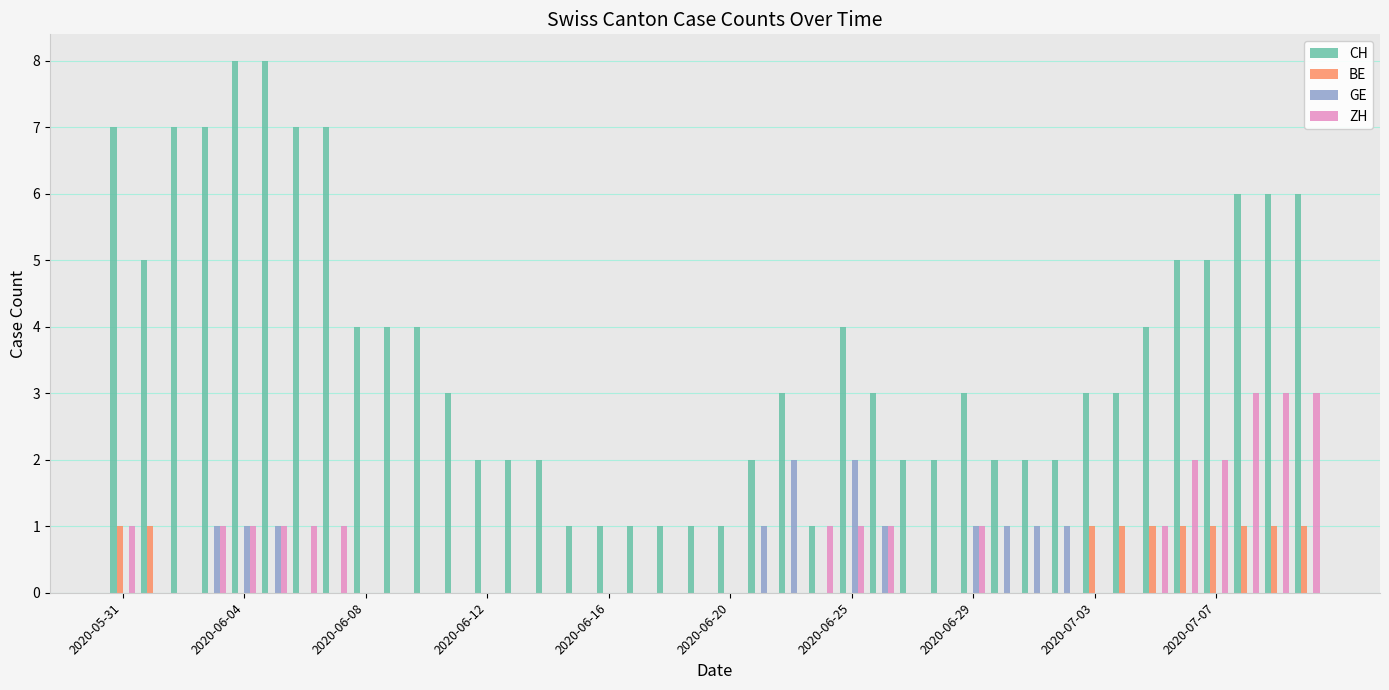

Which series has the largest total across all categories?

CH